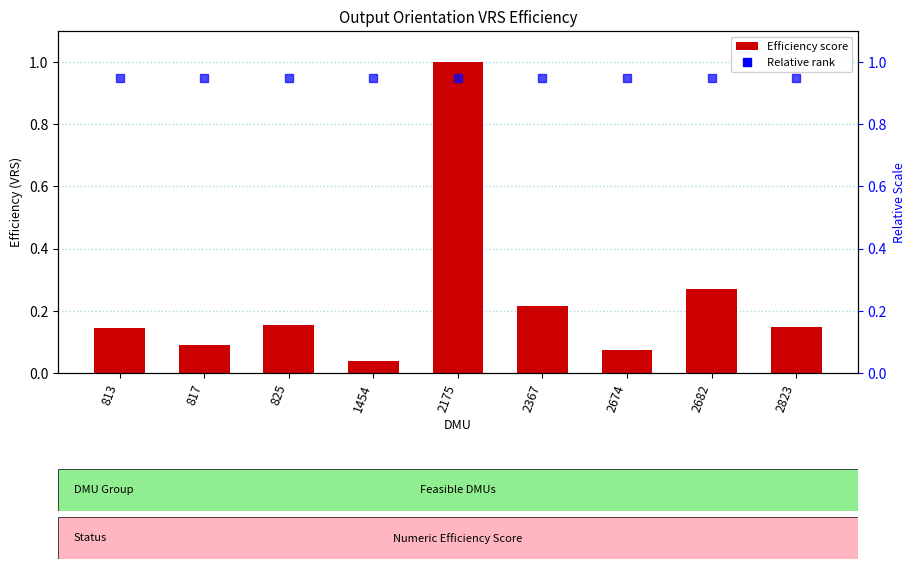

True or false: the data shows 0.1 at 813.

True